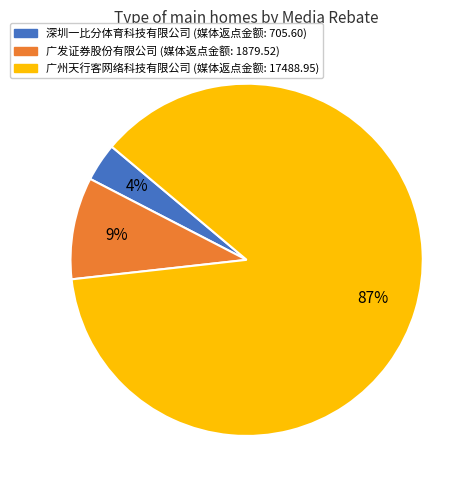

To the nearest percent, what percentage of the pie is 广州天行客网络科技有限公司?

87%